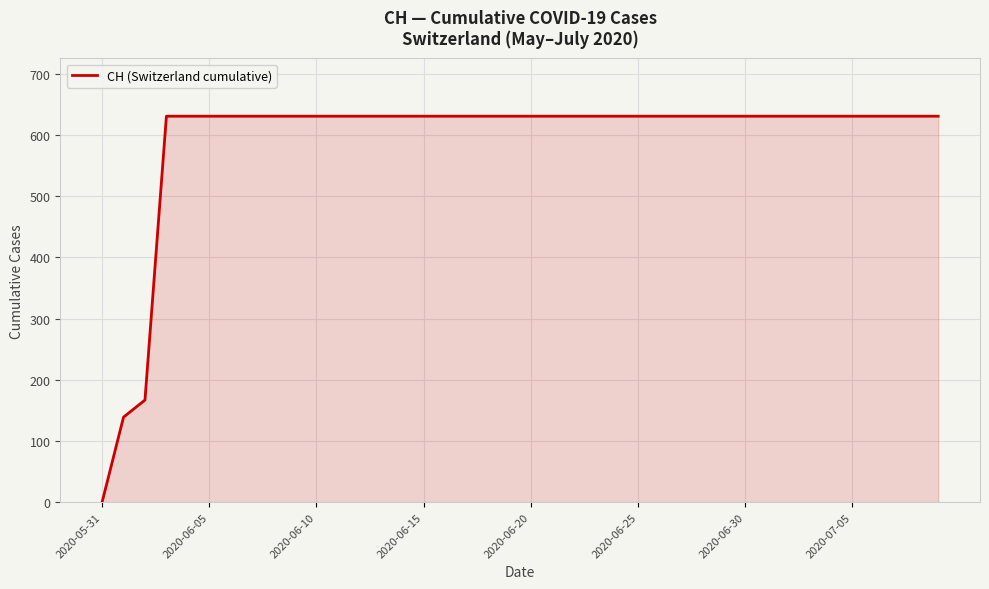

What is the maximum value shown in the chart?

631